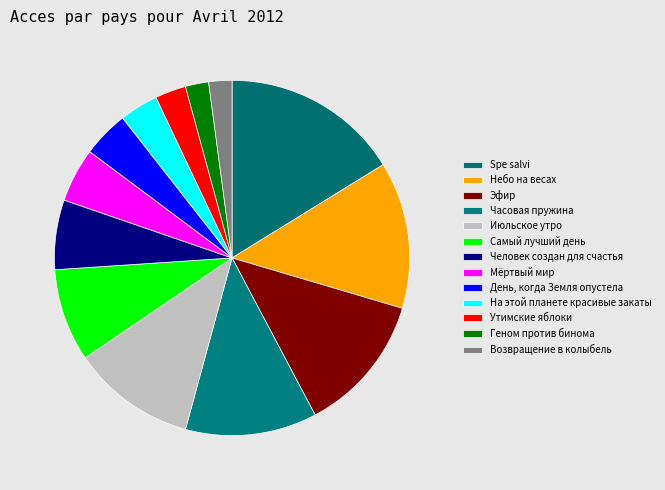

Do Мёртвый мир and Часовая пружина together represent more than half of the pie?

No